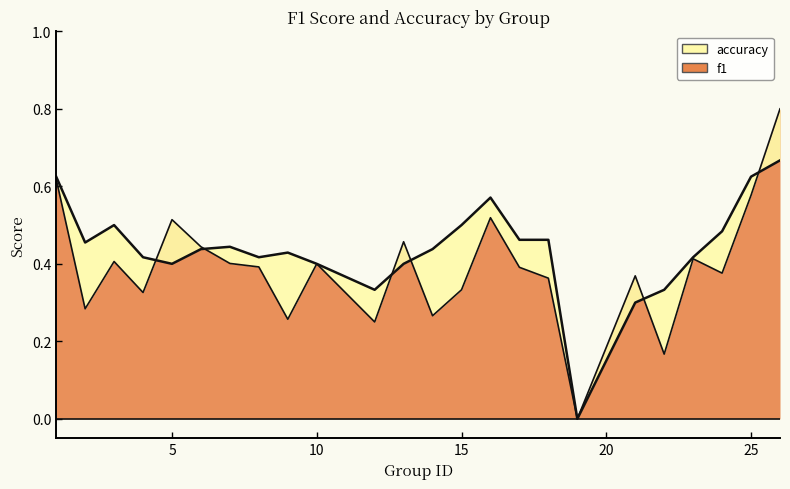

Where is accuracy nearest to the value 0?

19